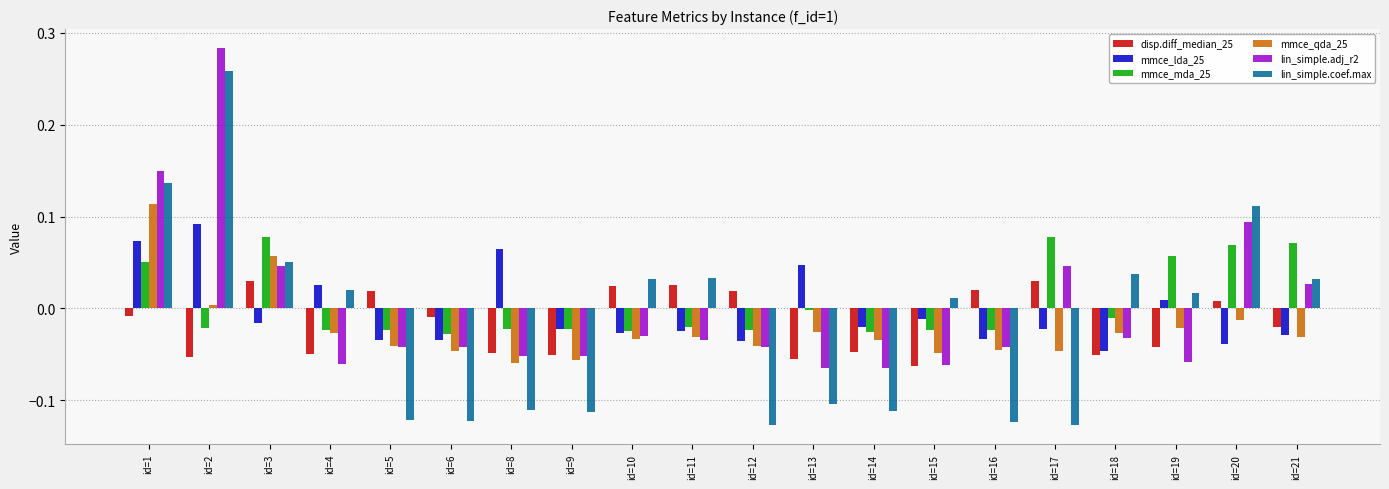

How many series are shown in this chart?

6